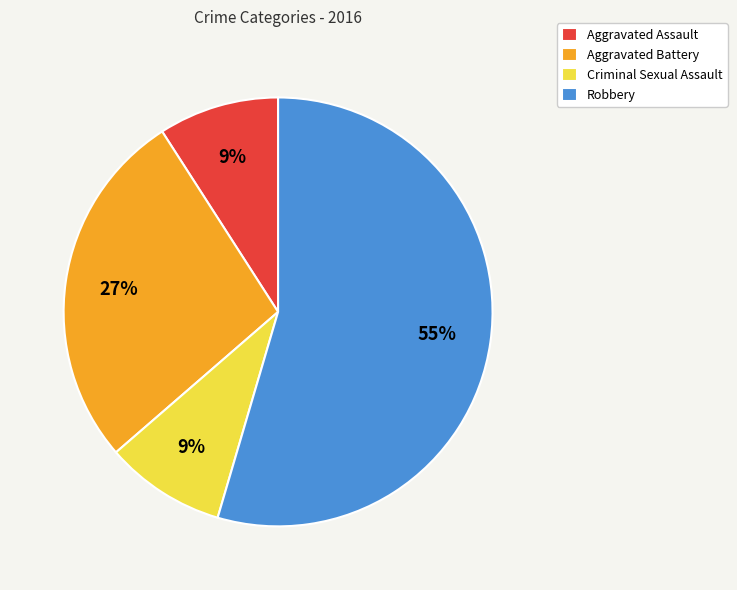

The Aggravated Battery slice represents 16% of the pie. True or false?

False